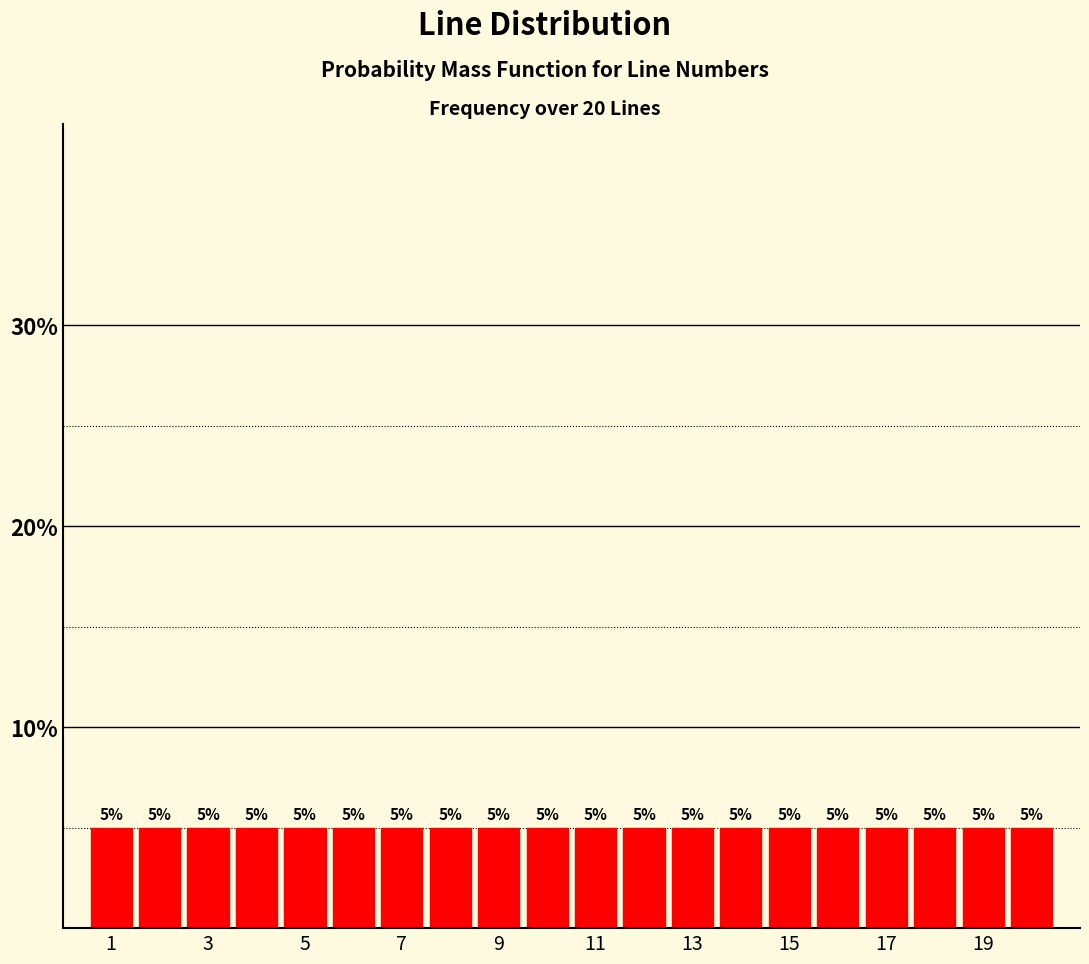

Reading left to right, list every bar in this chart as the range it spans on the x-axis followed by its height. The bar edges are not printed on the chart, so give them approximately, as read against the axis.

0.5 to 1.5: 5
1.5 to 2.5: 5
2.5 to 3.5: 5
3.5 to 4.5: 5
4.5 to 5.5: 5
5.5 to 6.5: 5
6.5 to 7.5: 5
7.5 to 8.5: 5
8.5 to 9.5: 5
9.5 to 10.5: 5
10.5 to 11.5: 5
11.5 to 12.5: 5
12.5 to 13.5: 5
13.5 to 14.5: 5
14.5 to 15.5: 5
15.5 to 16.5: 5
16.5 to 17.5: 5
17.5 to 18.5: 5
18.5 to 19.5: 5
19.5 to 20.5: 5